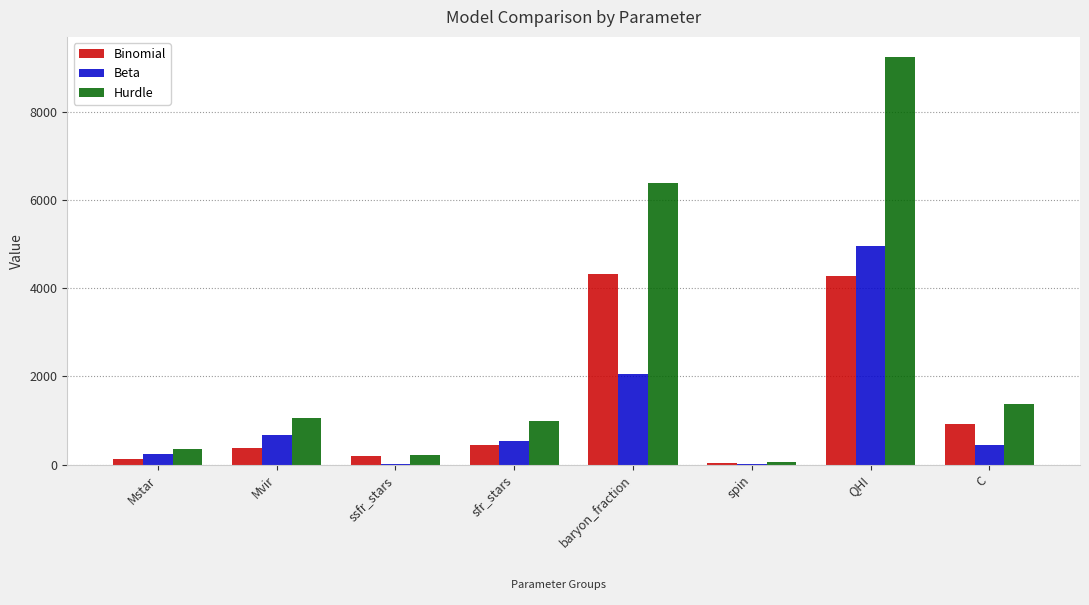

At which category is the sum across all series the highest?

QHI